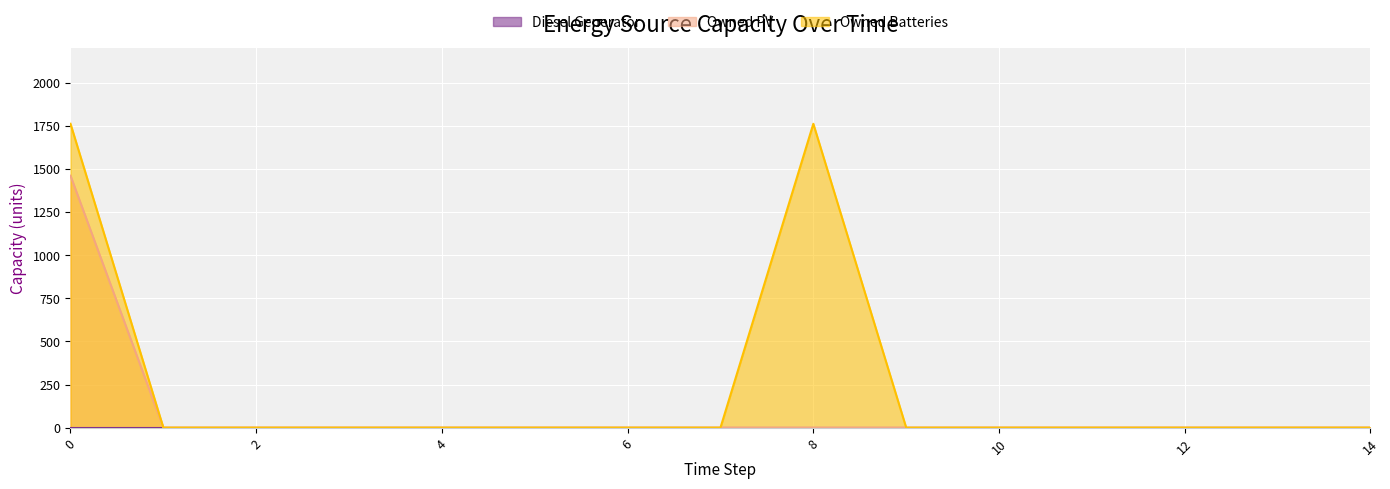

The Owned PV series shows 0 at 4. True or false?

True